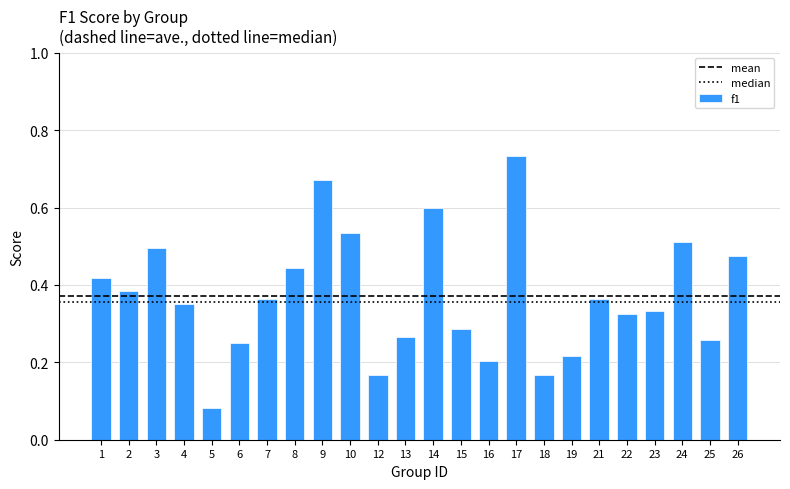

What is the sum of all values?

8.9